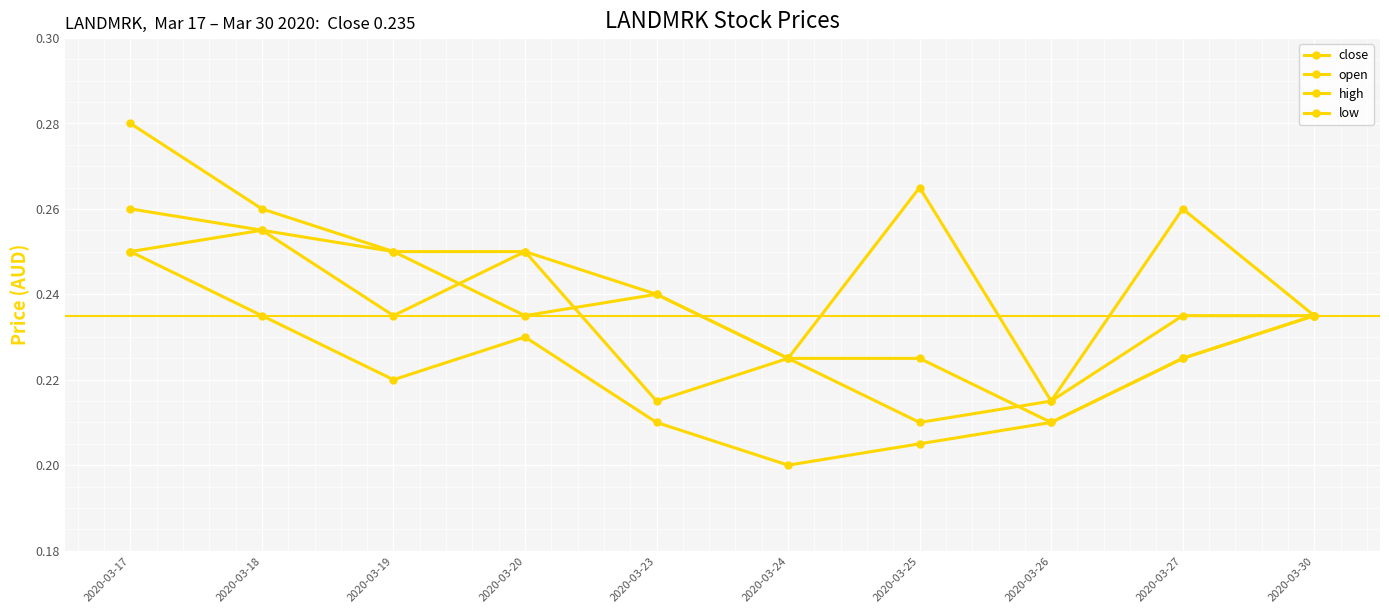

What is the approximate value of close at 2020-03-18?

0.3